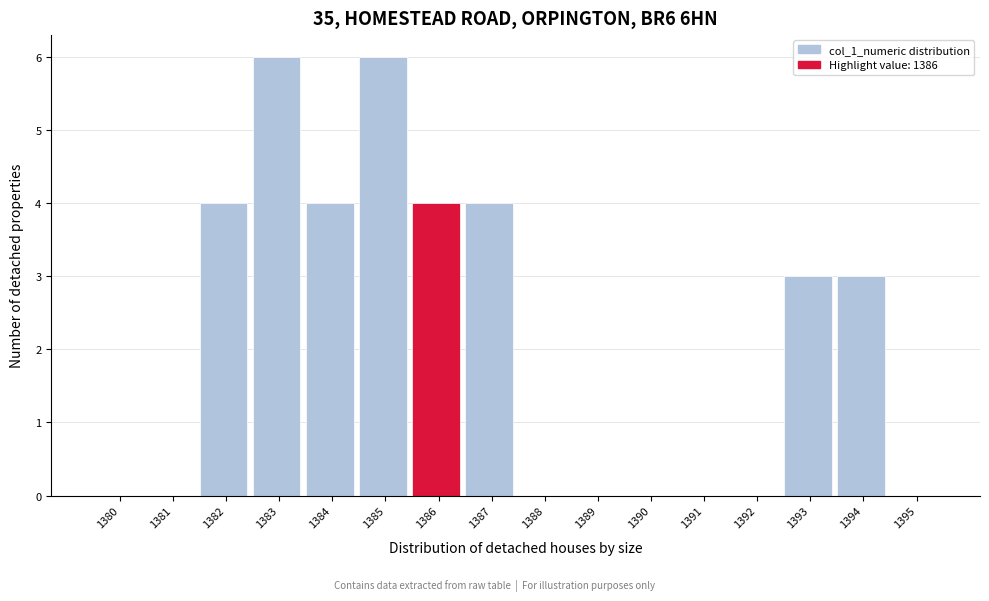

Reading left to right, what are all the values shown in this chart?

1380=0	1381=0	1382=4	1383=6	1384=4	1385=6	1386=4	1387=4	1388=0	1389=0	1390=0	1391=0	1392=0	1393=3	1394=3	1395=0